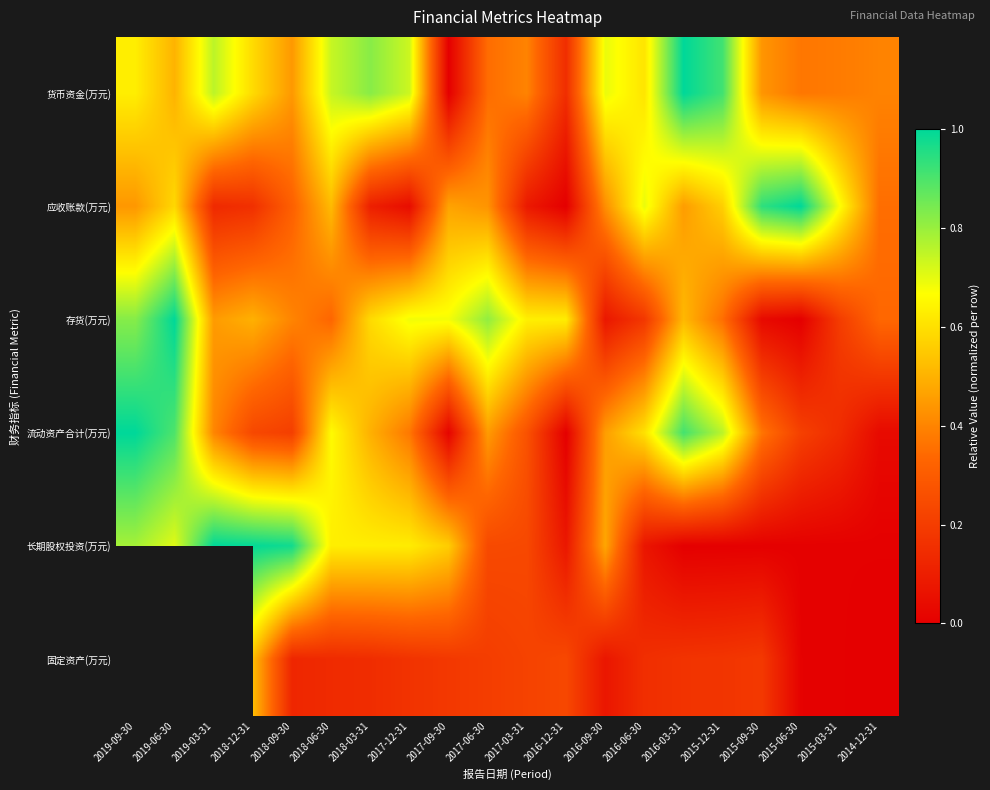

Which series has the largest range (max minus min)?

货币资金(万元)